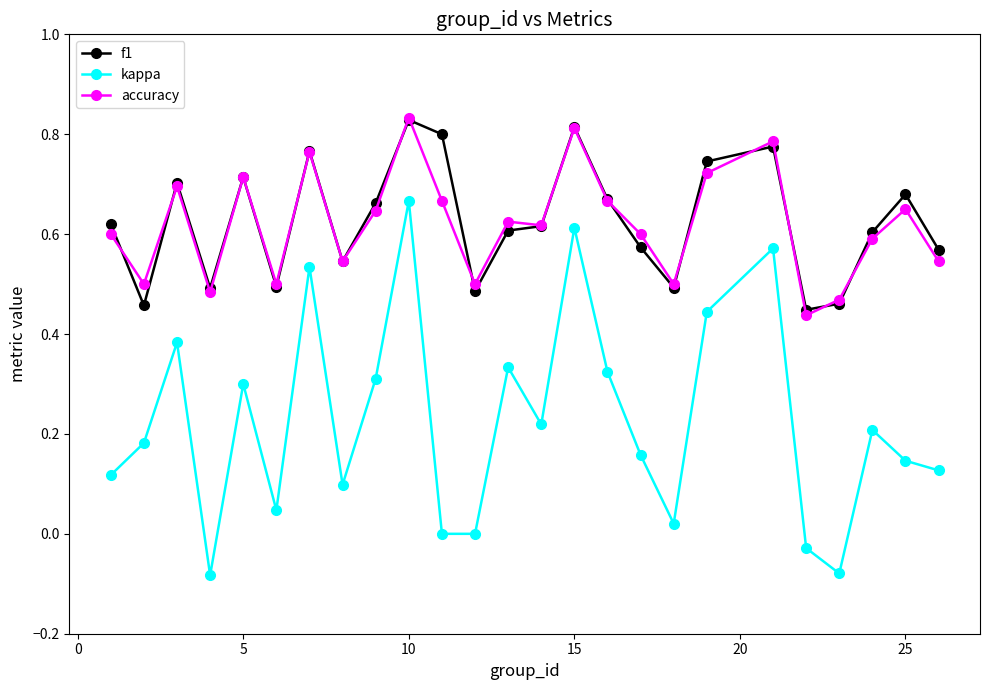

What are all the series names shown in the legend?

f1, kappa, accuracy